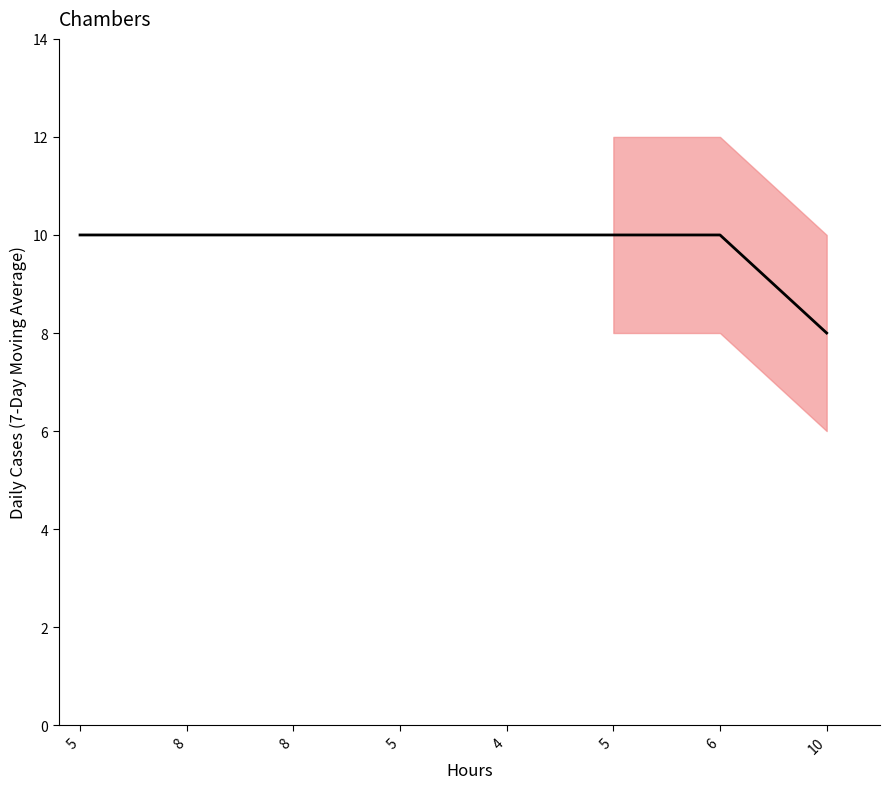

Which label corresponds to the largest value in the chart?

5